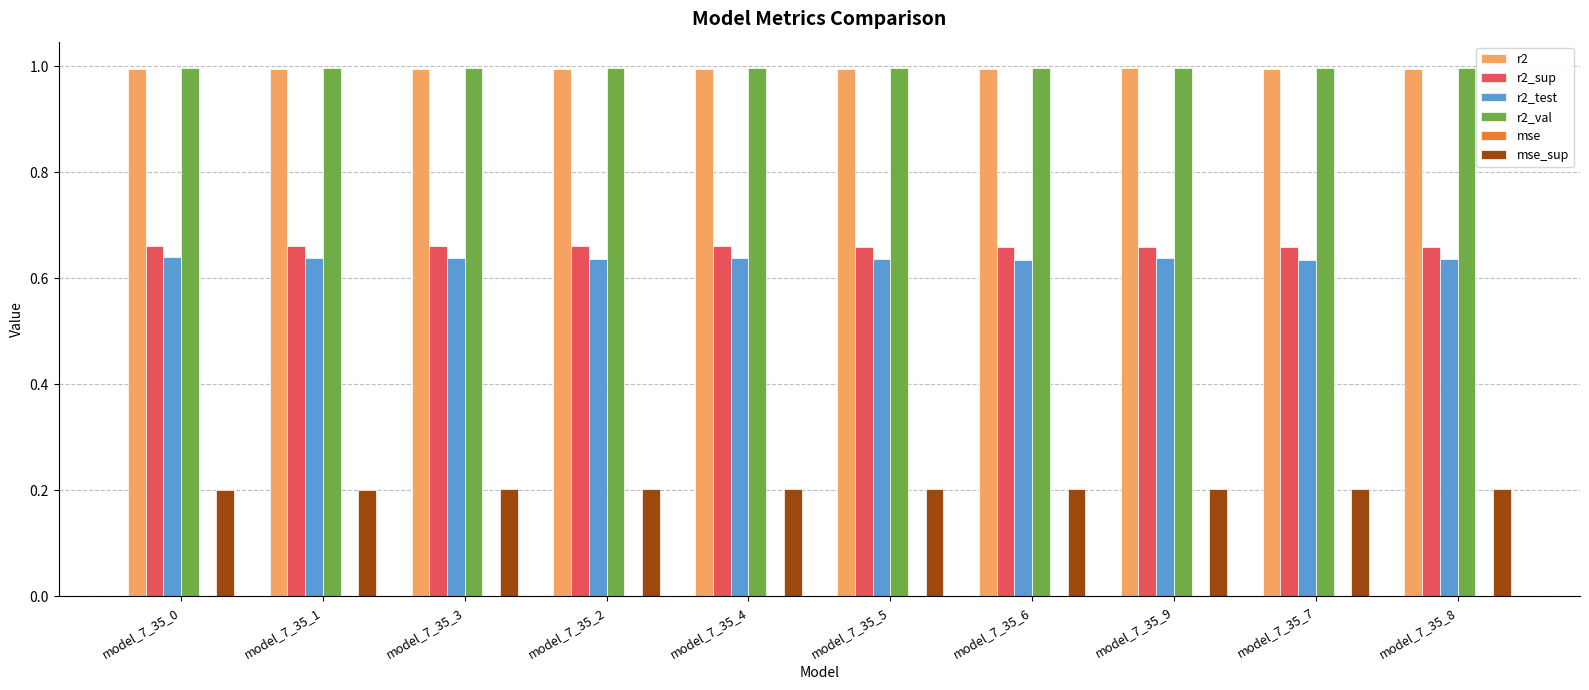

The r2_test series shows 0.4 at model_7_35_5. True or false?

False